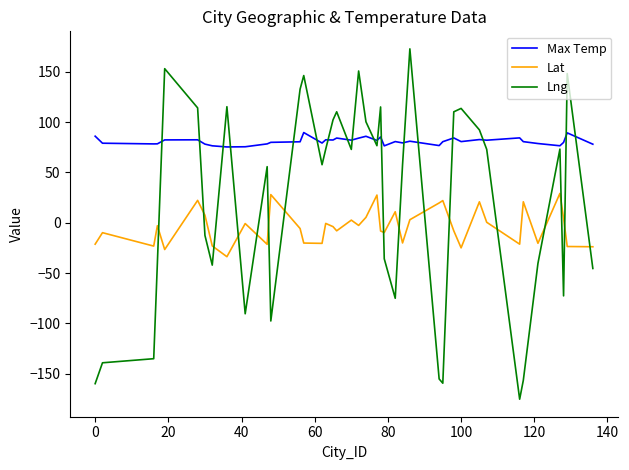

What is the highest value of the Max Temp series?

89.7